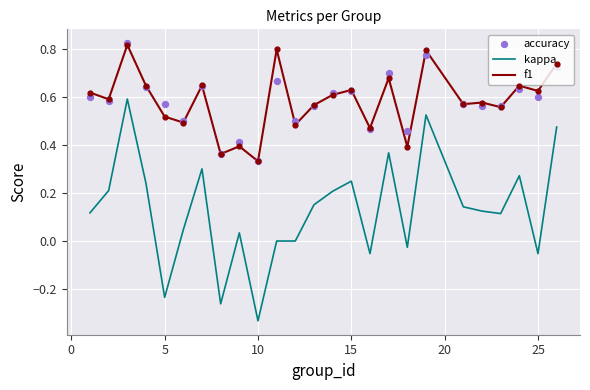

Which series has the widest spread of Y values?

kappa